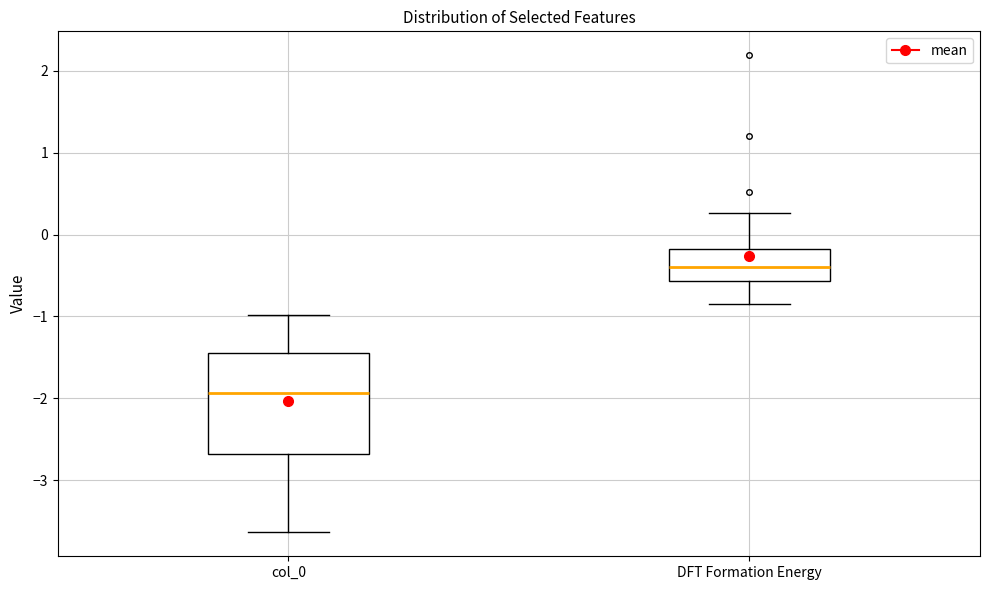

Reading left to right, transcribe this box plot: for each box, give where its median line is, the range the box spans, and where its two whiskers end, as read against the y-axis. The values are not printed on the chart, so give them approximately, as read against the axis.

col_0: median -1.9, box -2.7 to -1.4, whiskers -3.6 to -1.0
DFT Formation Energy: median -0.4, box -0.6 to -0.2, whiskers -0.8 to 0.3